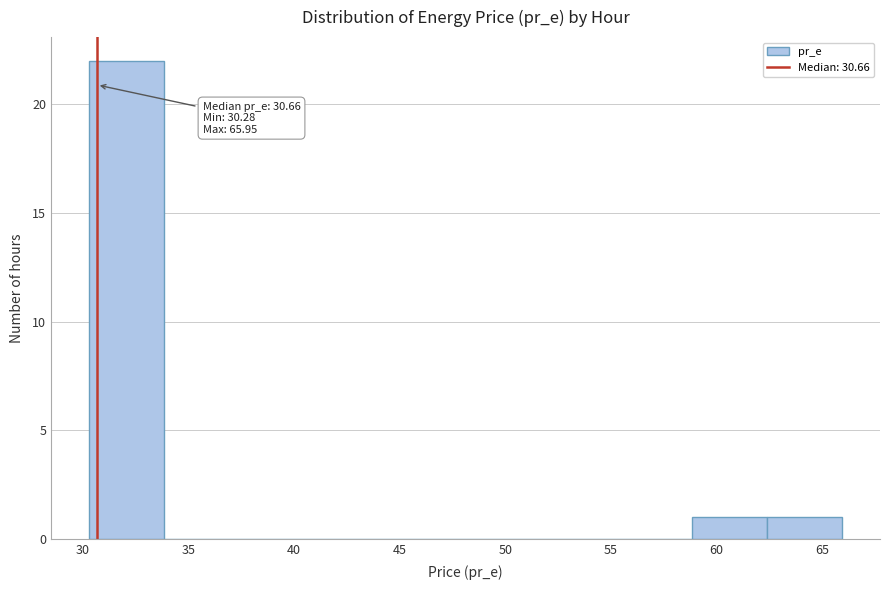

Over which range of the x-axis is the bar tallest?

30.5 to 34.0